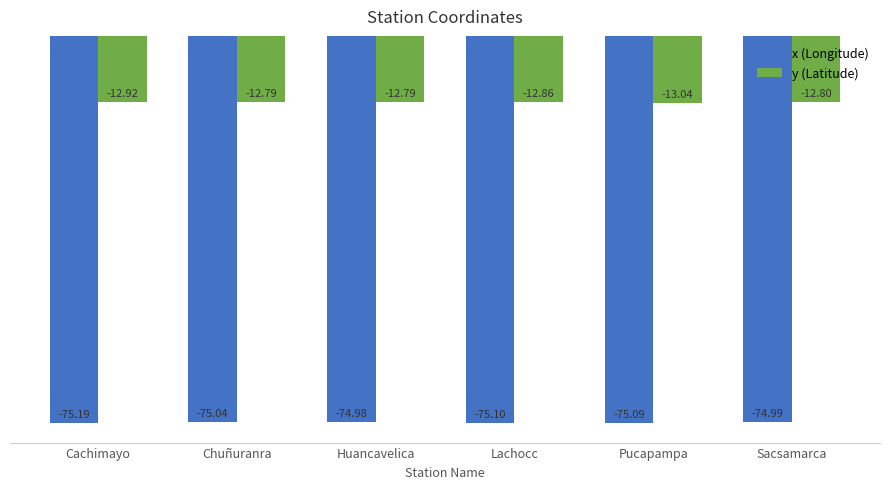

Which series has the largest total across all categories?

y (Latitude)